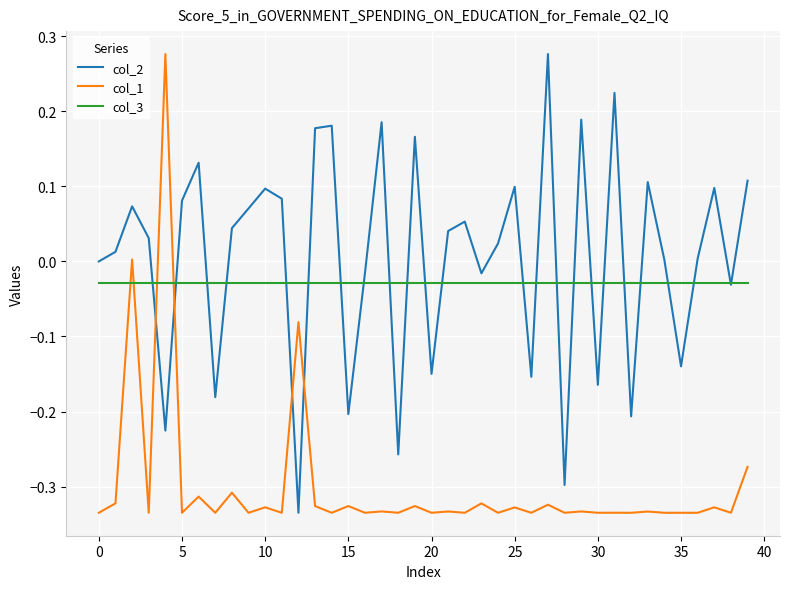

After their last crossing, which series has the higher values: col_2 or col_1?

col_2